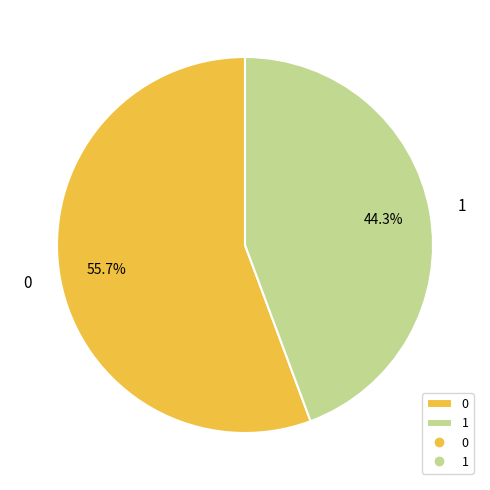

To the nearest percent, what is the average slice percentage?

50%